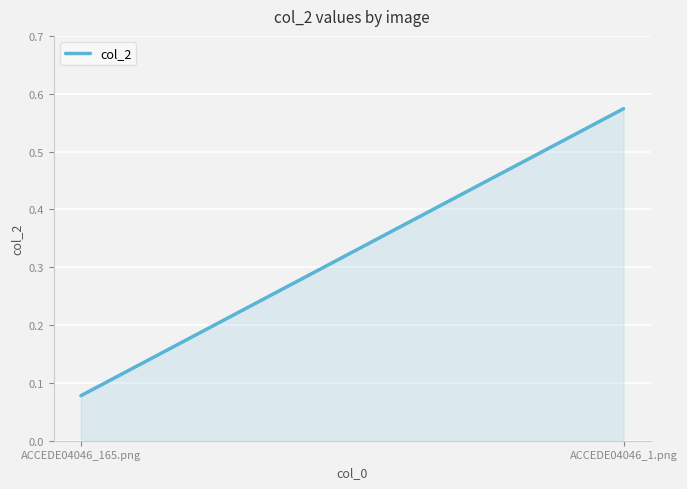

List the labels in order of value, smallest first.

ACCEDE04046_165.png, ACCEDE04046_1.png